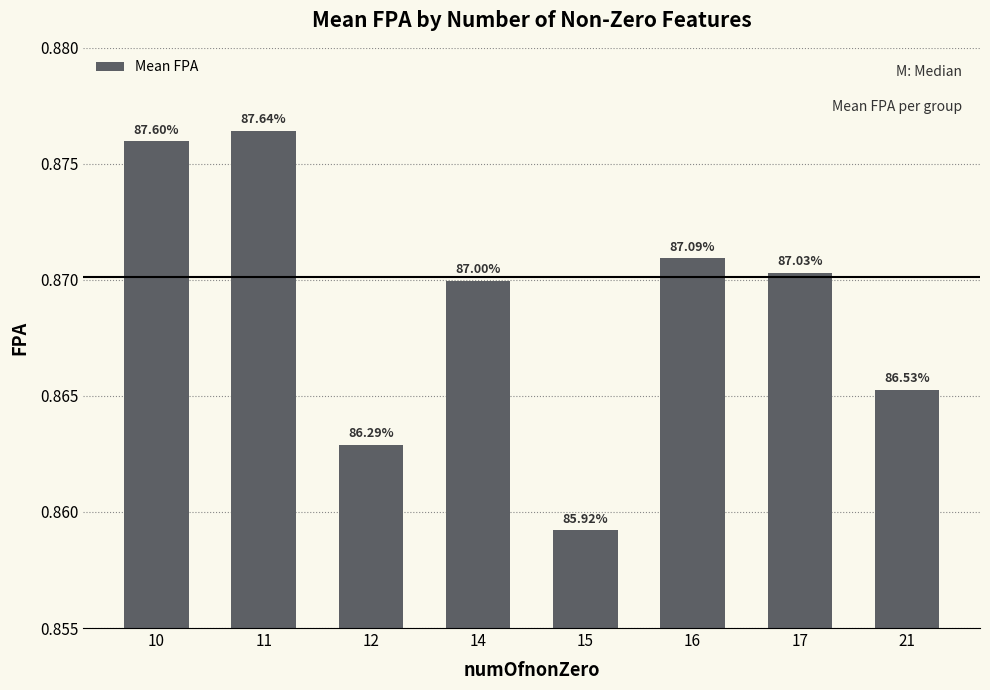

Reading right to left, transcribe all the data shown in this chart.

0.9	0.9	0.9	0.9	0.9	0.9	0.9	0.9